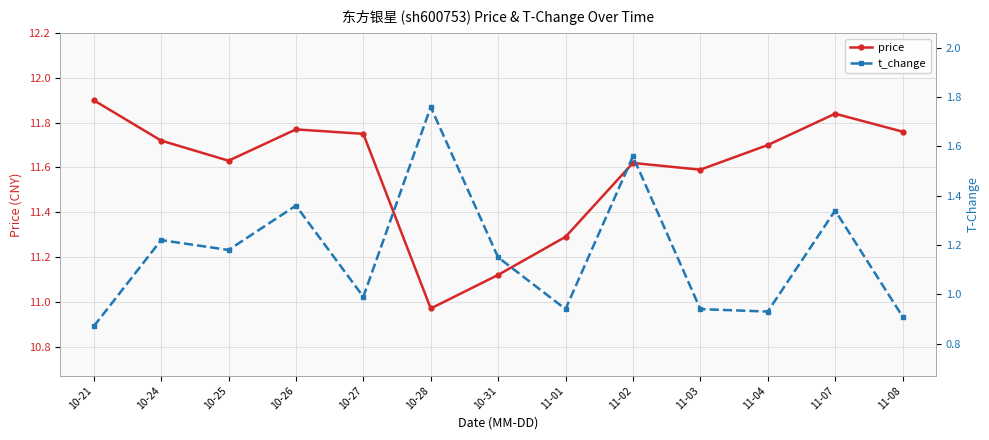

How many interior local peaks does the t_change series have?

5